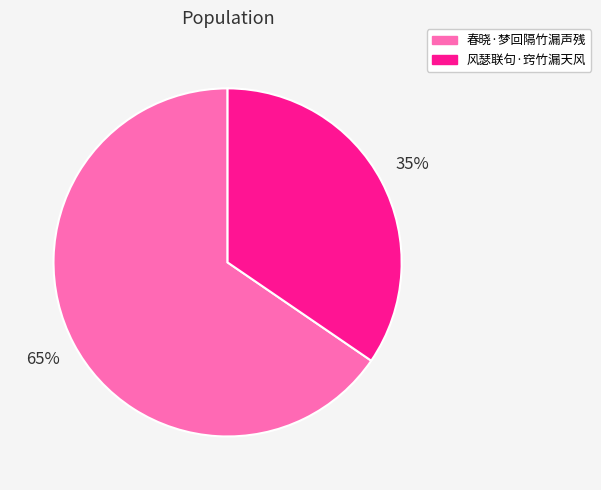

To the nearest percent, what is the combined percentage of 春晓·梦回隔竹漏声残 and 风瑟联句·窍竹漏天风?

100%